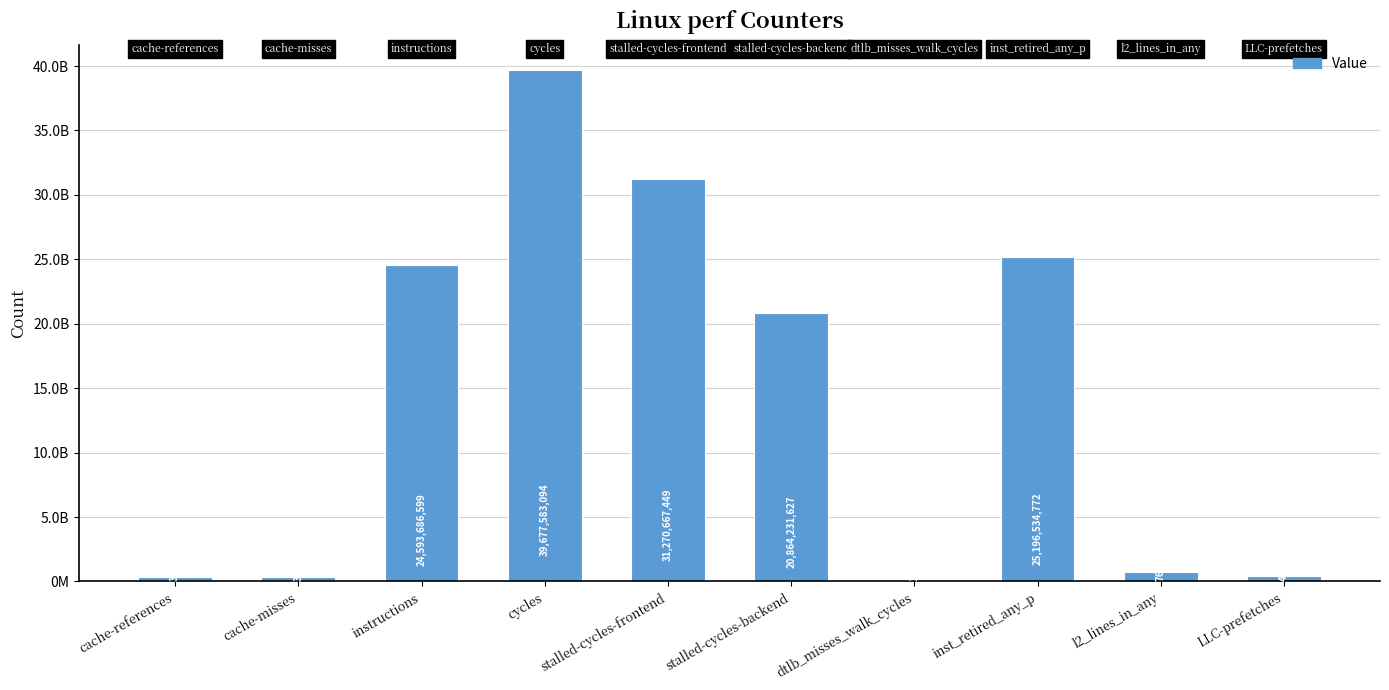

What is the smallest value displayed?

137949420